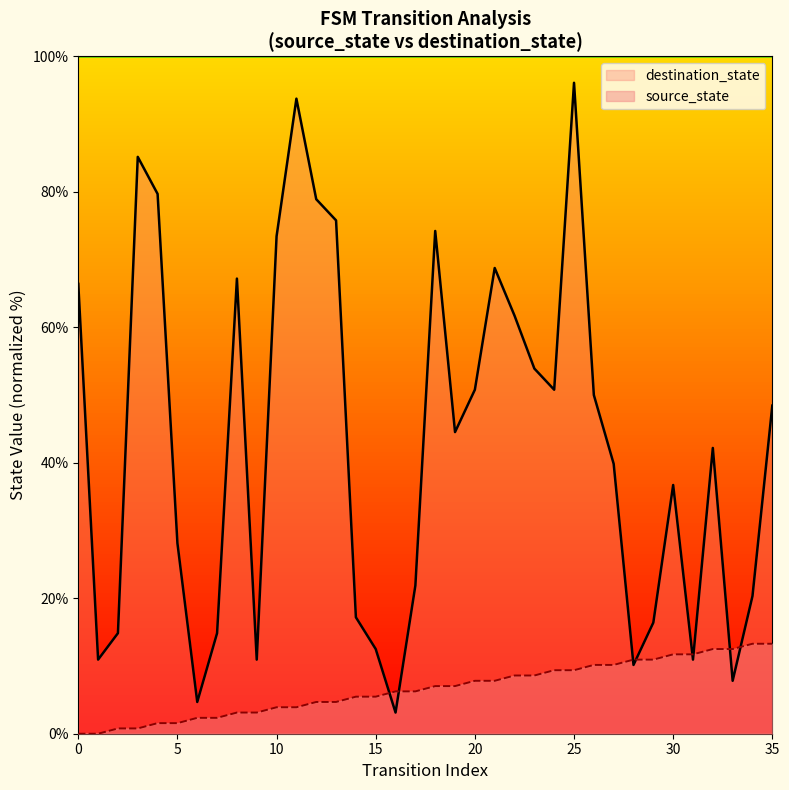

Reading left to right, extract all data points from this chart.

source_state: 0.0	0.0	0.8	0.8	1.6	1.6	2.3	2.3	3.1	3.1	3.9	3.9	4.7	4.7	5.5	5.5	6.2	6.2	7.0	7.0	7.8	7.8	8.6	8.6	9.4	9.4	10.2	10.2	10.9	10.9	11.7	11.7	12.5	12.5	13.3	13.3
destination_state: 66.4	10.9	14.8	85.2	79.7	28.1	4.7	14.8	67.2	10.9	73.4	93.8	78.9	75.8	17.2	12.5	3.1	21.9	74.2	44.5	50.8	68.8	61.7	53.9	50.8	96.1	50.0	39.8	10.2	16.4	36.7	10.9	42.2	7.8	20.3	48.4